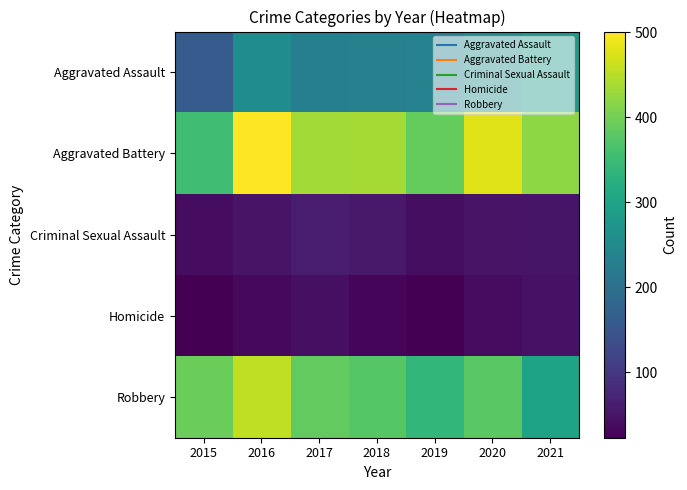

Reading left to right, extract all data points from this chart.

Aggravated Assault: 2015=163	2016=255	2017=230	2018=231	2019=235	2020=261	2021=279
Aggravated Battery: 2015=354	2016=501	2017=434	2018=436	2019=388	2020=478	2021=420
Criminal Sexual Assault: 2015=38	2016=49	2017=62	2018=56	2019=40	2020=49	2021=50
Homicide: 2015=23	2016=33	2017=42	2018=31	2019=24	2020=39	2021=46
Robbery: 2015=393	2016=455	2017=386	2018=375	2019=340	2020=379	2021=301